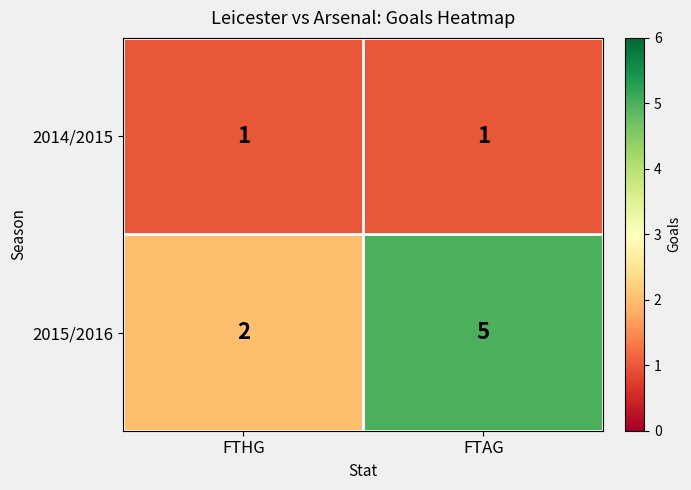

Is it true that 2015/2016 equals 5 at FTAG?

True